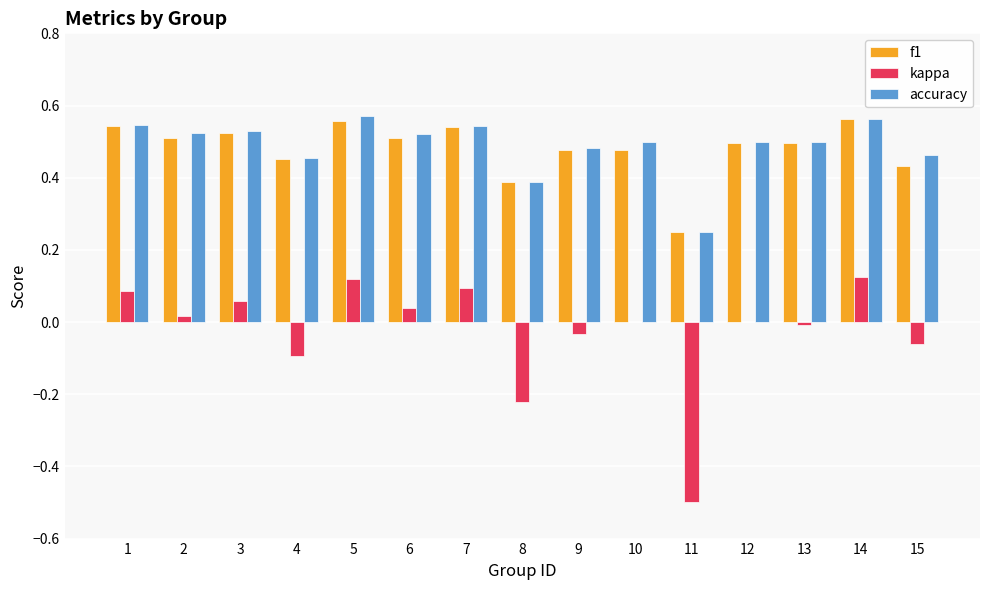

The kappa series shows -0.1 at 4. True or false?

True